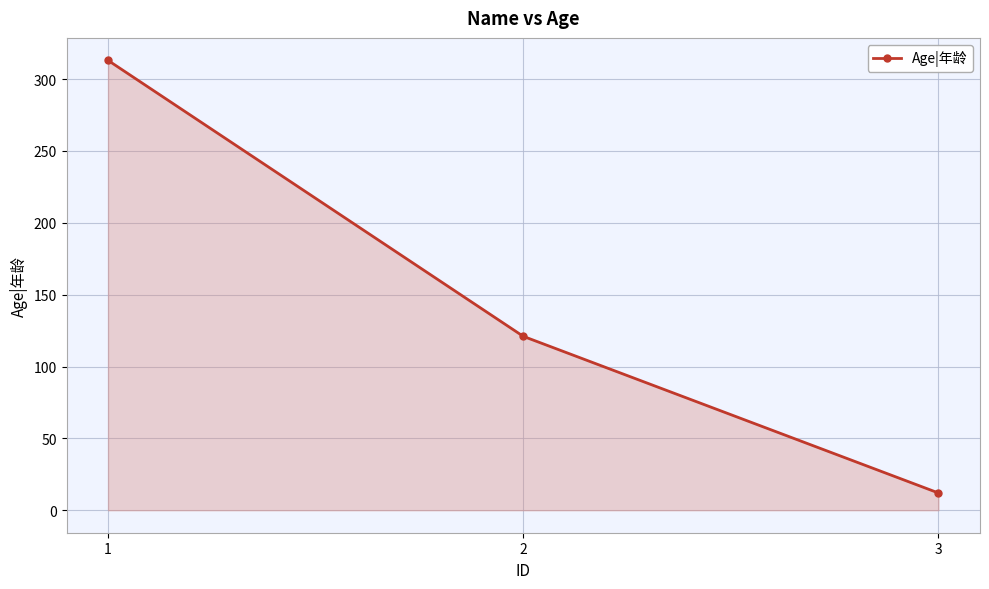

What is the sum of all values?

446